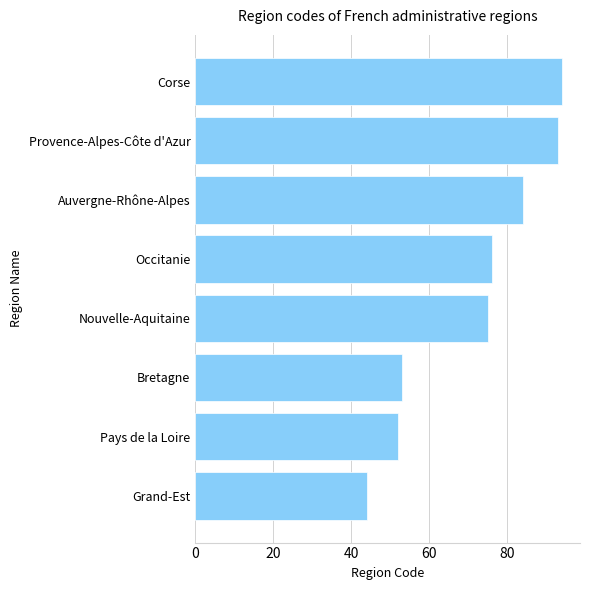

Reading bottom to top, what are all the values shown in this chart?

44	52	53	75	76	84	93	94